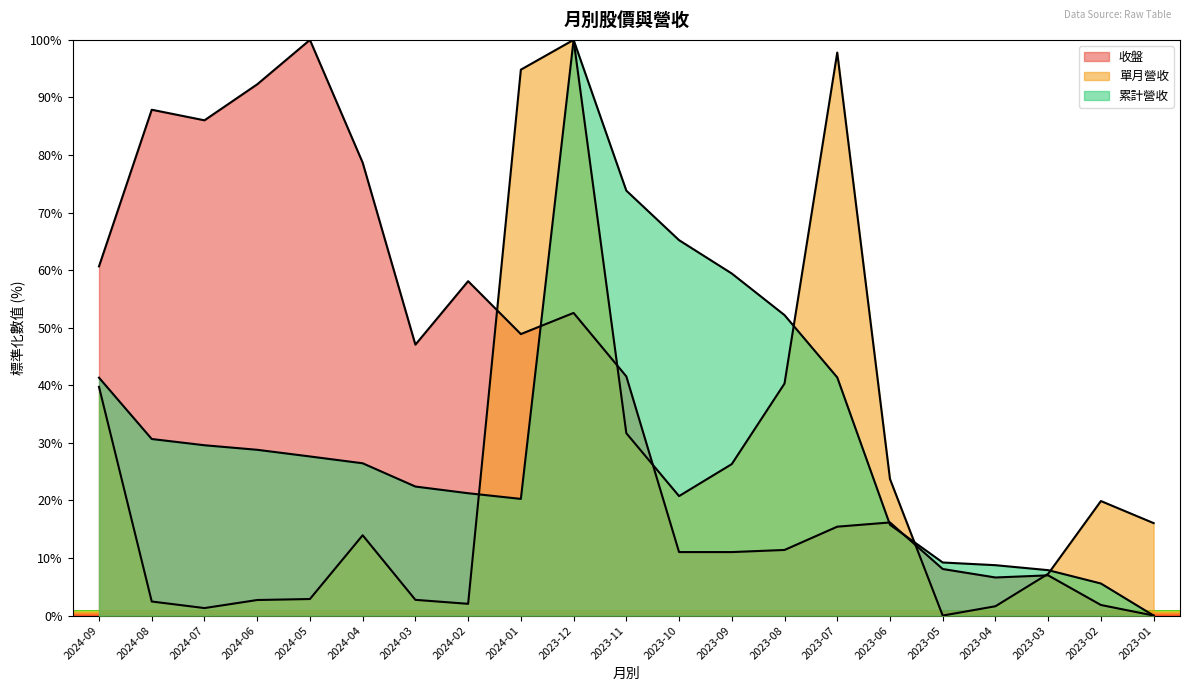

List the series in order of their overall mean, highest first.

收盤, 累計營收, 單月營收